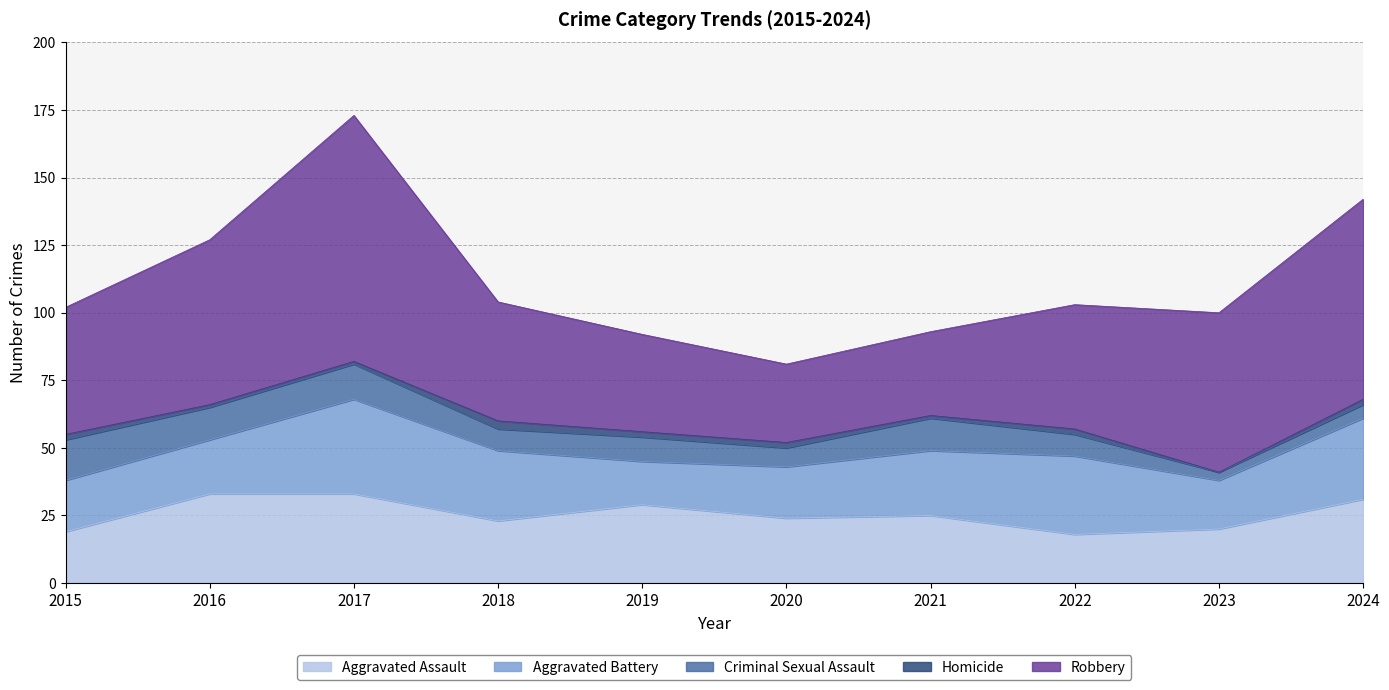

How many categories are shown in the chart?

10